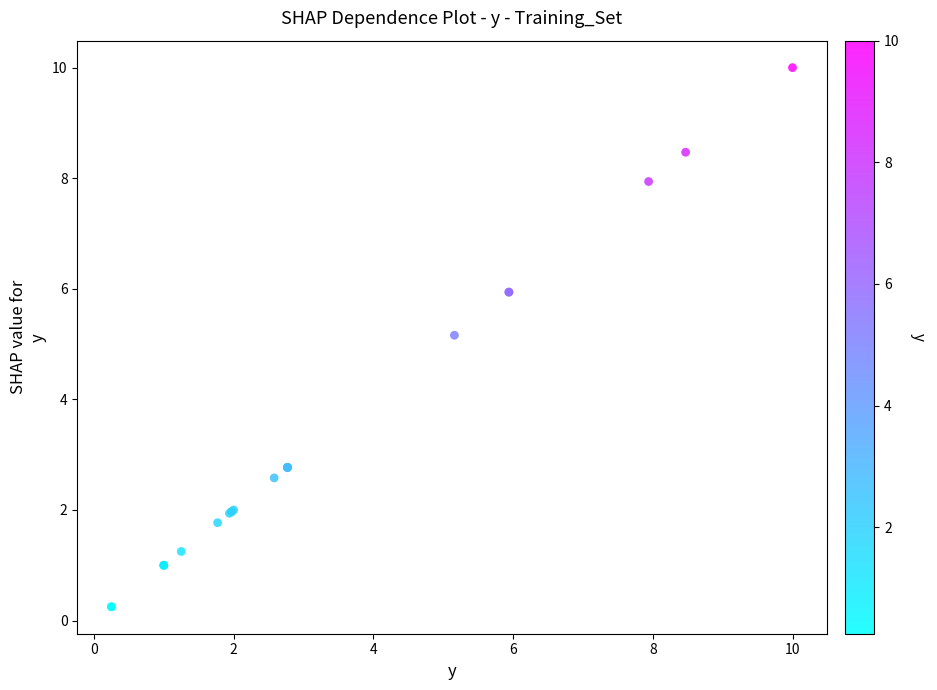

What Y value in the scatter plot is closest to 5?

5.2